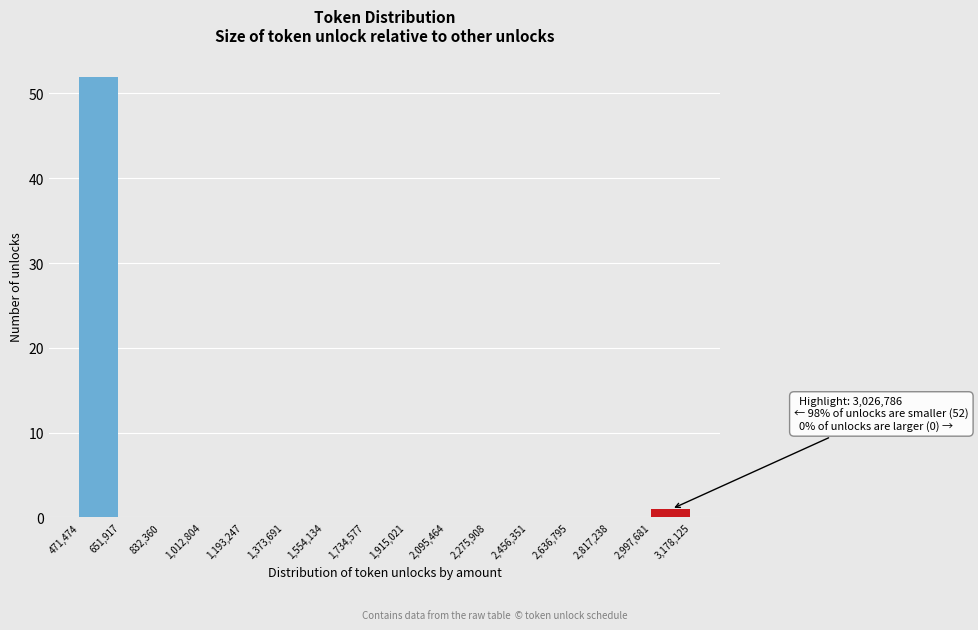

Over which range of the x-axis is the bar tallest?

471,474 to 651,917